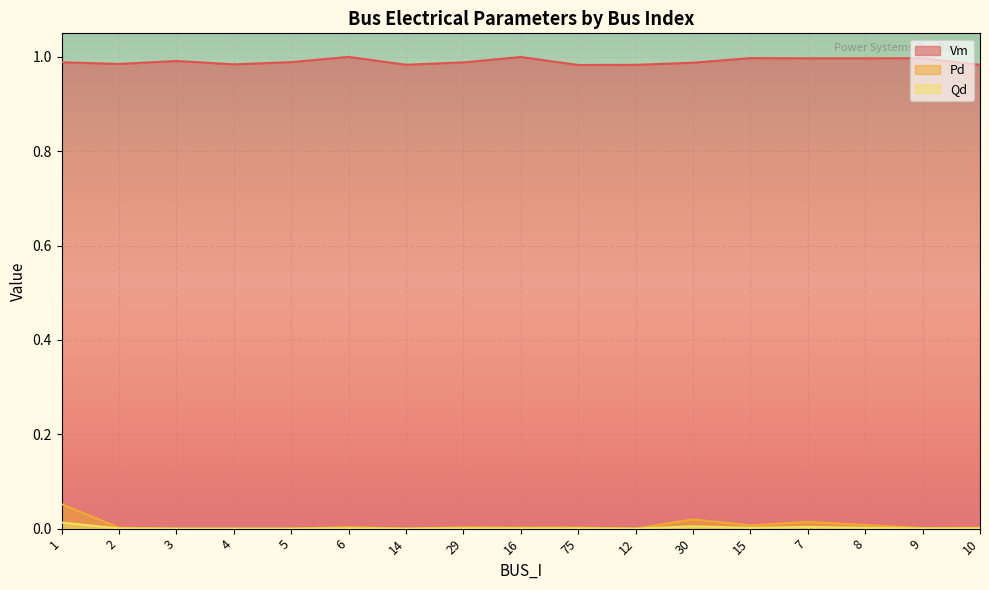

The Vm series shows 1.5 at 1. True or false?

False